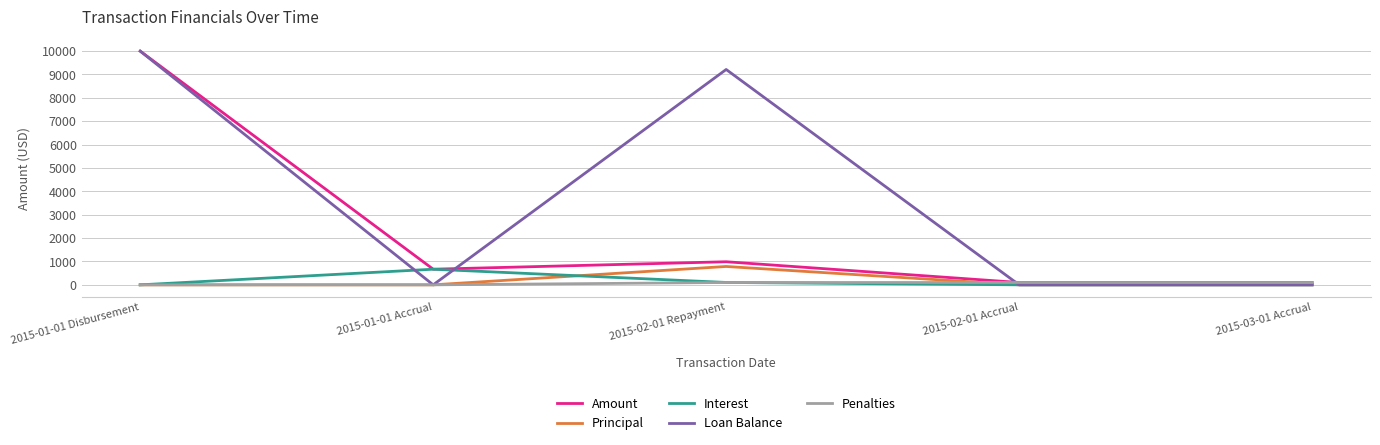

What position from the left is 2015-01-01 Accrual?

2